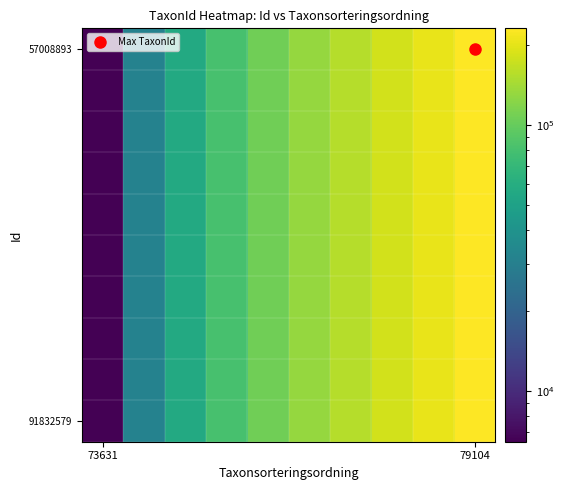

Which series has the largest total across all categories?

57008893